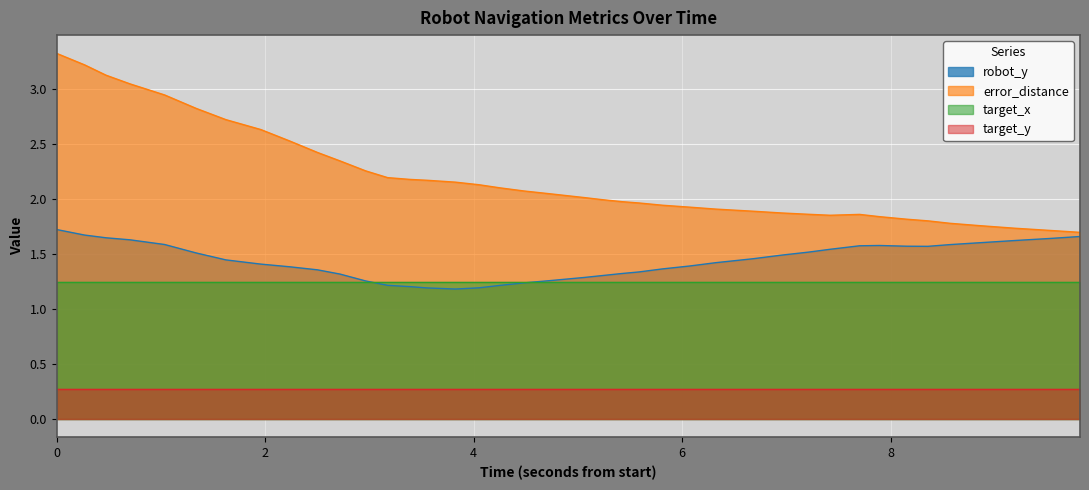

Count the number of categories in the chart.

40